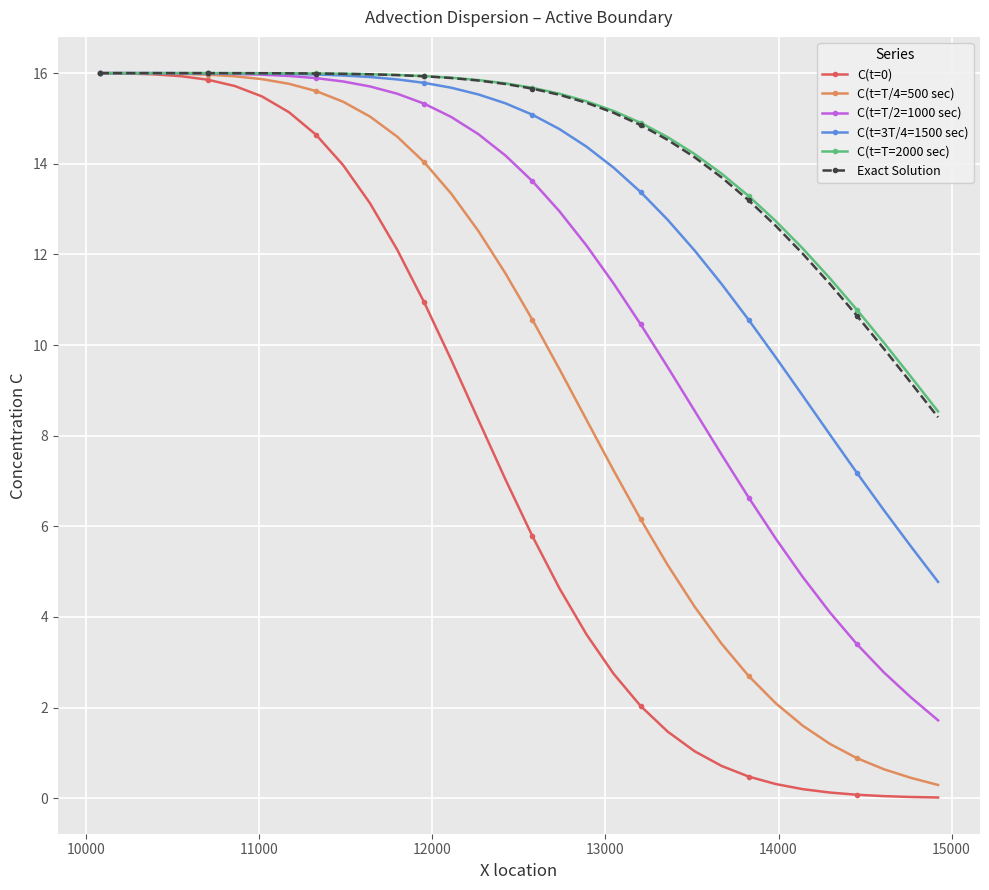

What is the greatest value displayed?

16.0